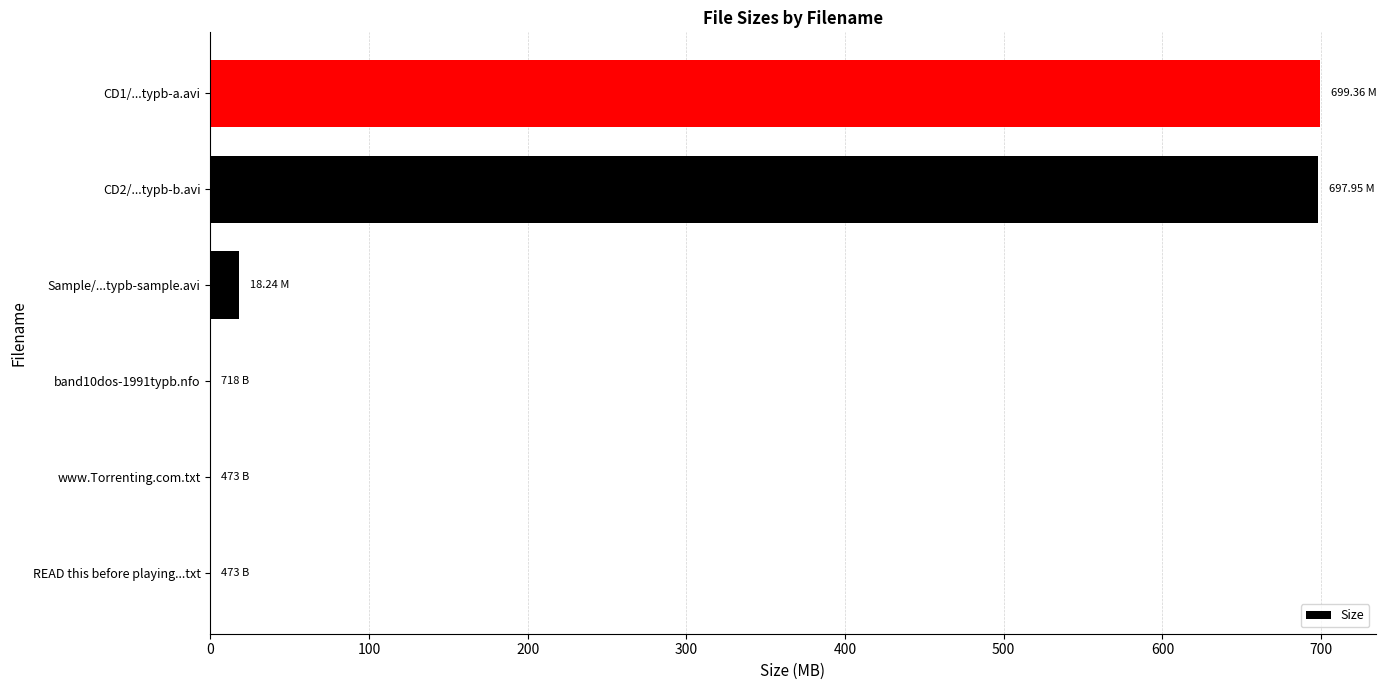

What is the sum of all values?

1415.6